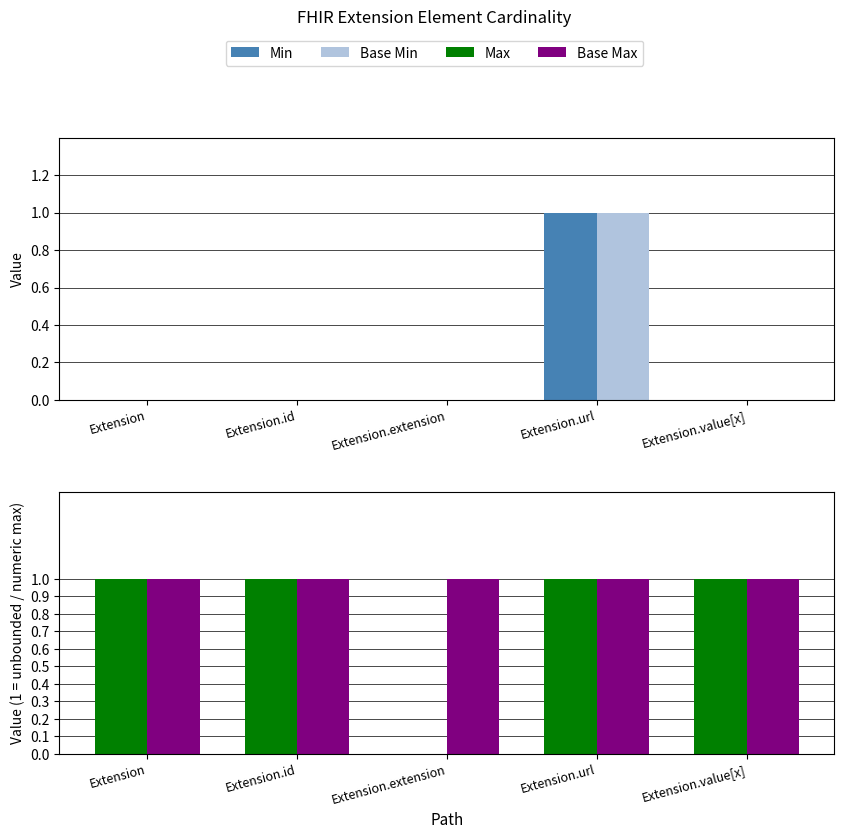

At which label is Base Min closest to 0?

Extension